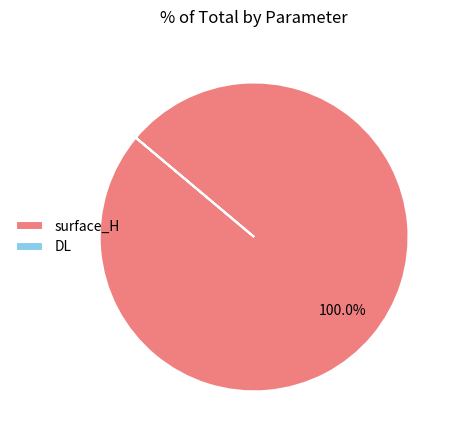

Is there any slice that represents more than half of the pie?

Yes